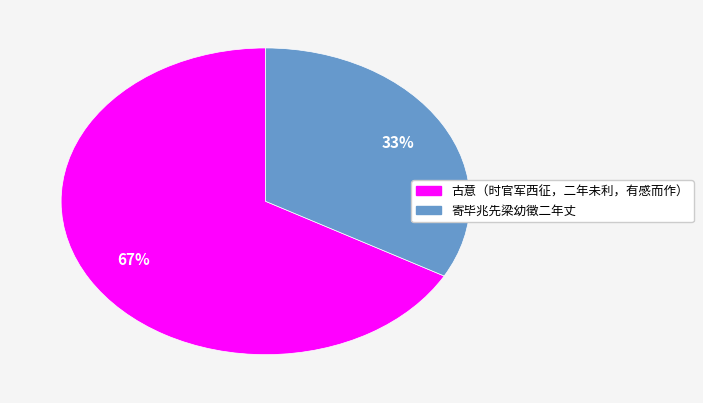

To the nearest percent, what percentage of the pie is 古意（时官军西征，二年未利，有感而作）?

67%